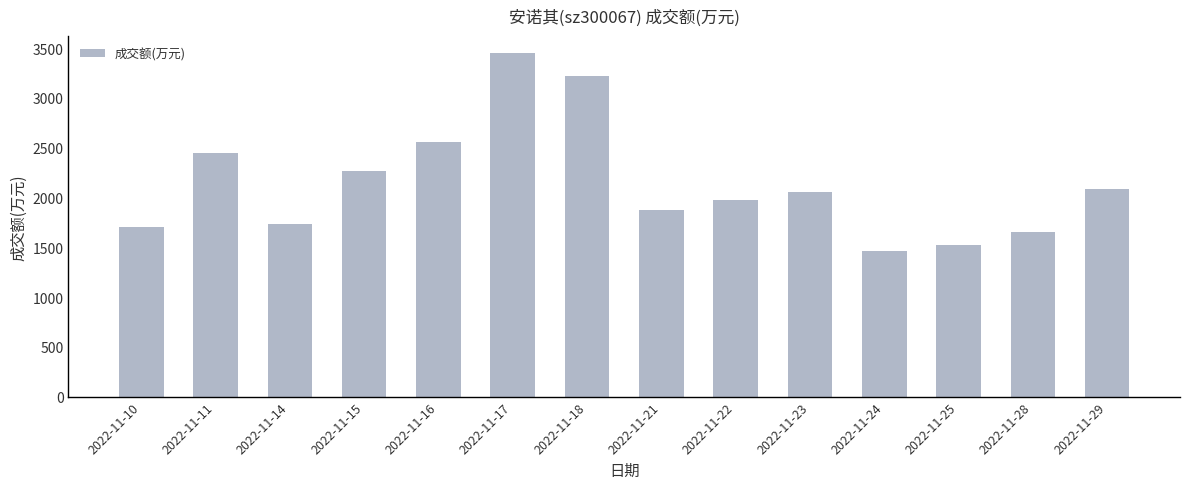

The chart shows a value of 2268 at 2022-11-15. True or false?

True